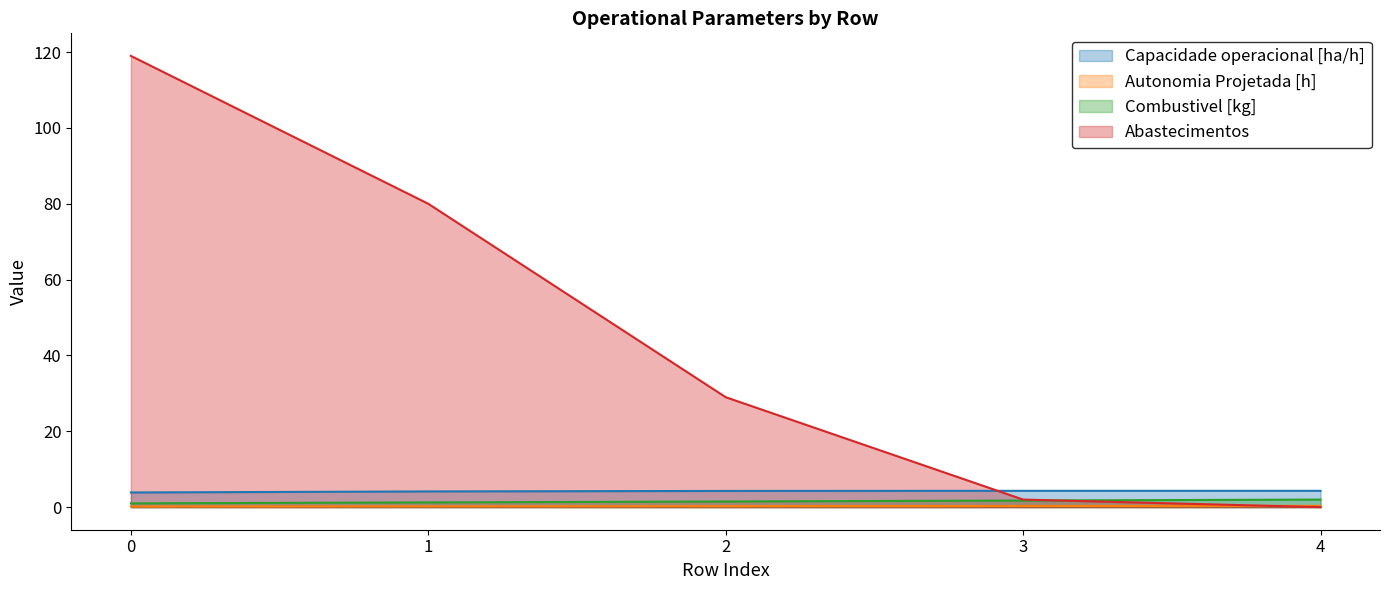

Reading right to left, list all the values displayed in this chart.

Capacidade operacional [ha/h]: 4.3	4.3	4.3	4.1	3.9
Autonomia Projetada [h]: 0.3	0.3	0.3	0.2	0.2
Combustivel [kg]: 2.0	1.8	1.5	1.2	1.0
Abastecimentos: 0.0	2.0	29.0	80.0	119.0